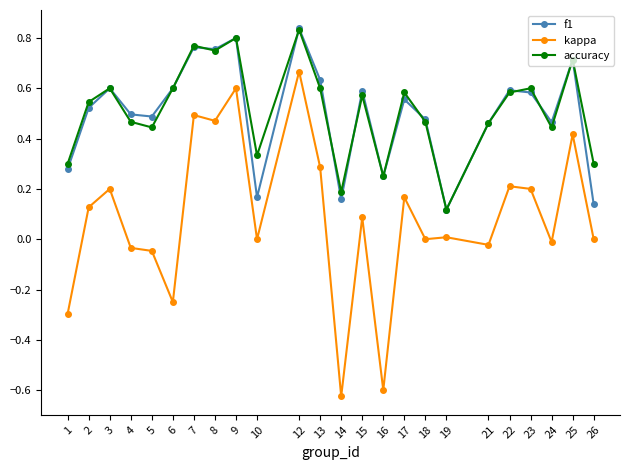

Which series changed the most between 5 and 17?

kappa